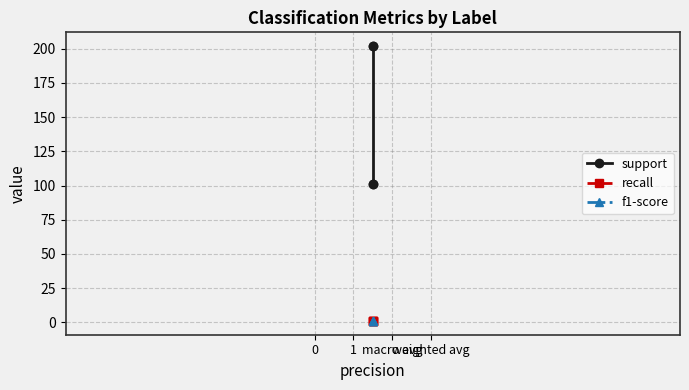

How many lines are shown in the chart?

3